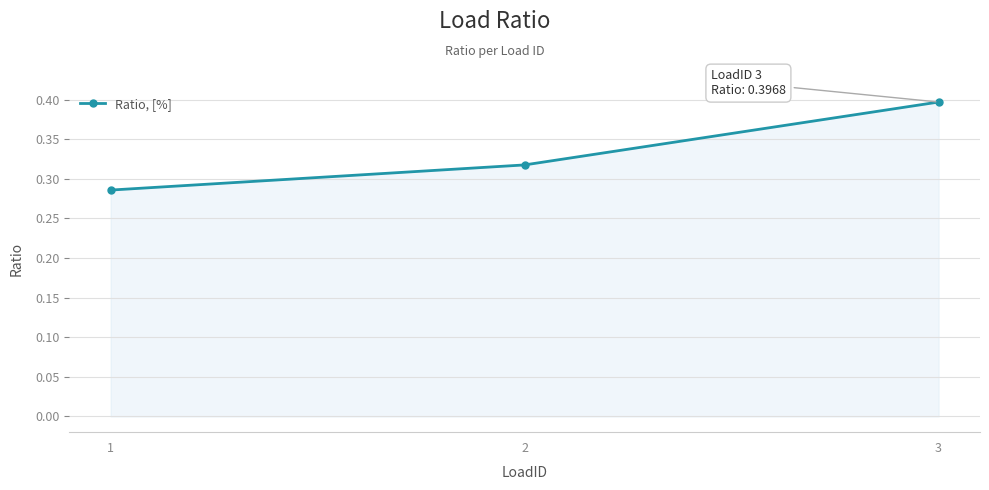

What is the change in value from 2 to 3?

+0.1